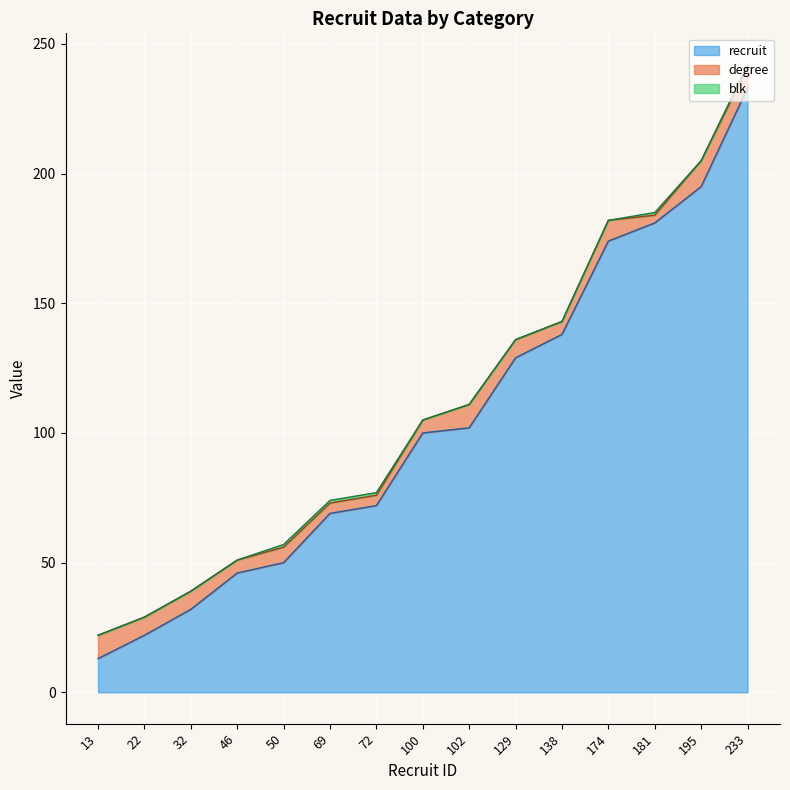

Which category has the lowest value in the degree series?

181